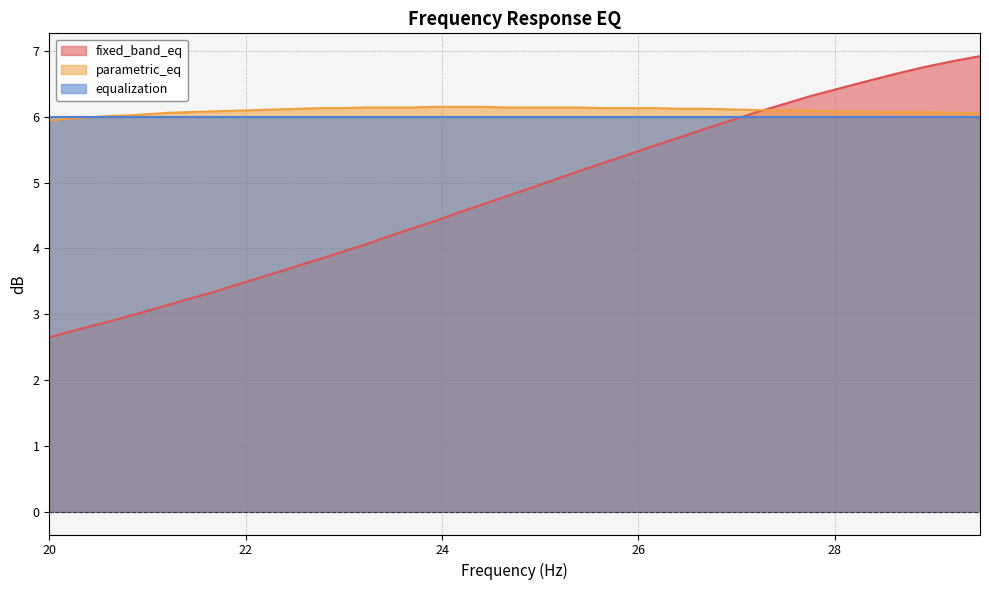

How many lines are shown in the chart?

3